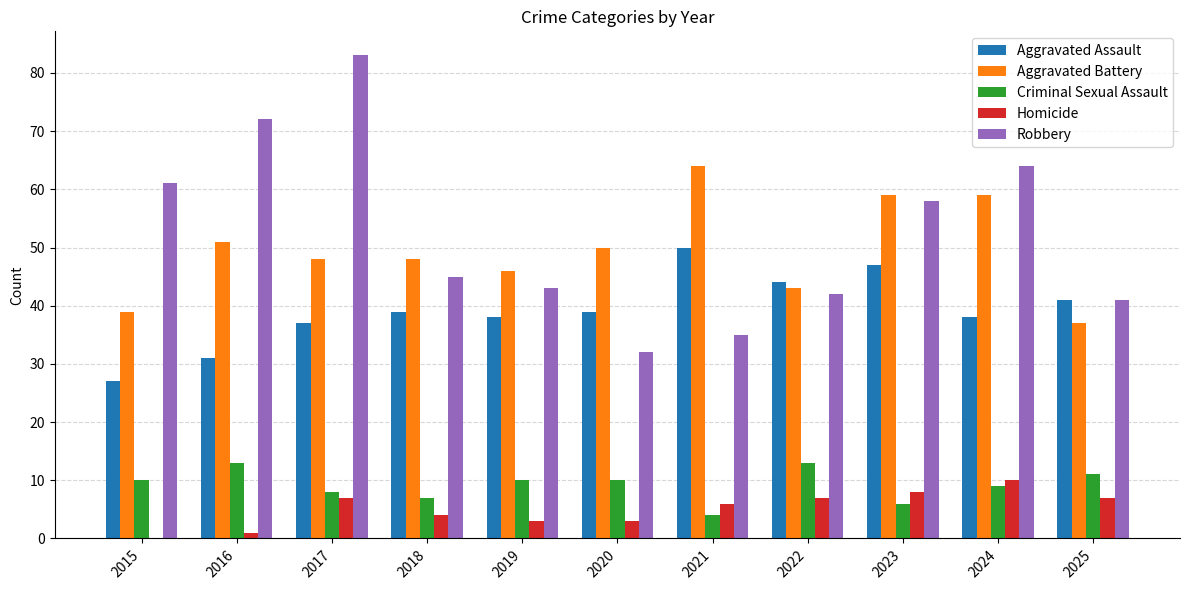

How many categories are shown in the chart?

11